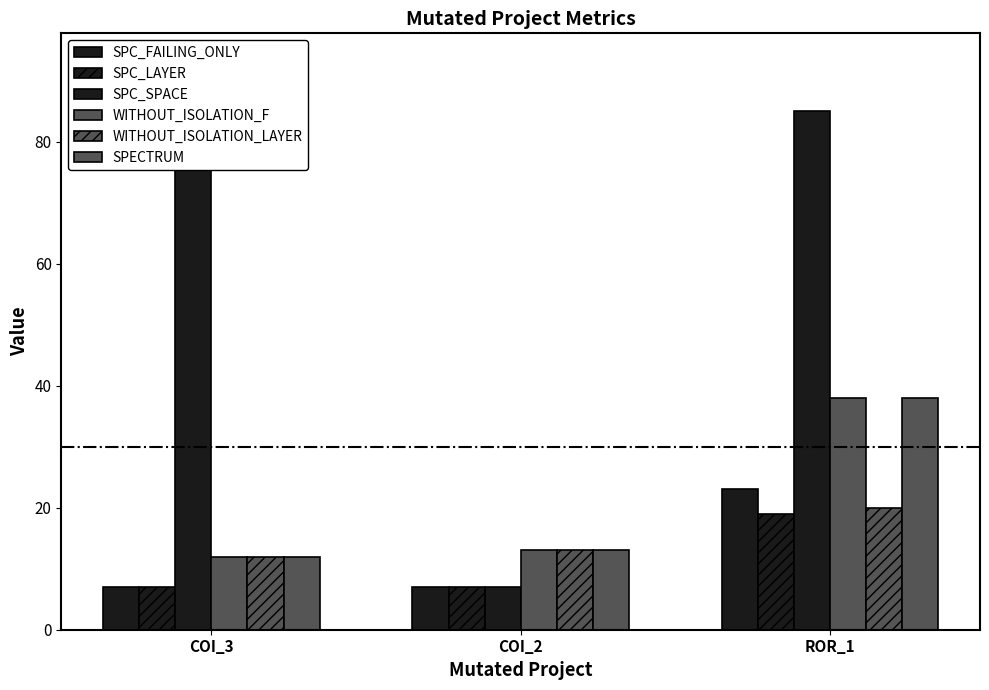

Is it true that SPC_LAYER equals 12 at ROR_1?

False